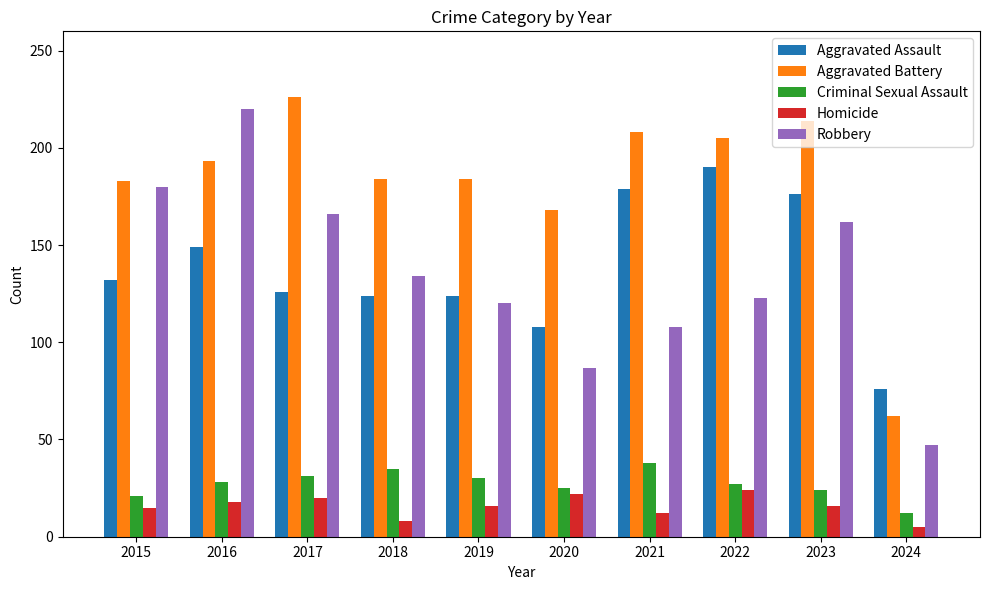

Which series has the largest total across all categories?

Aggravated Battery